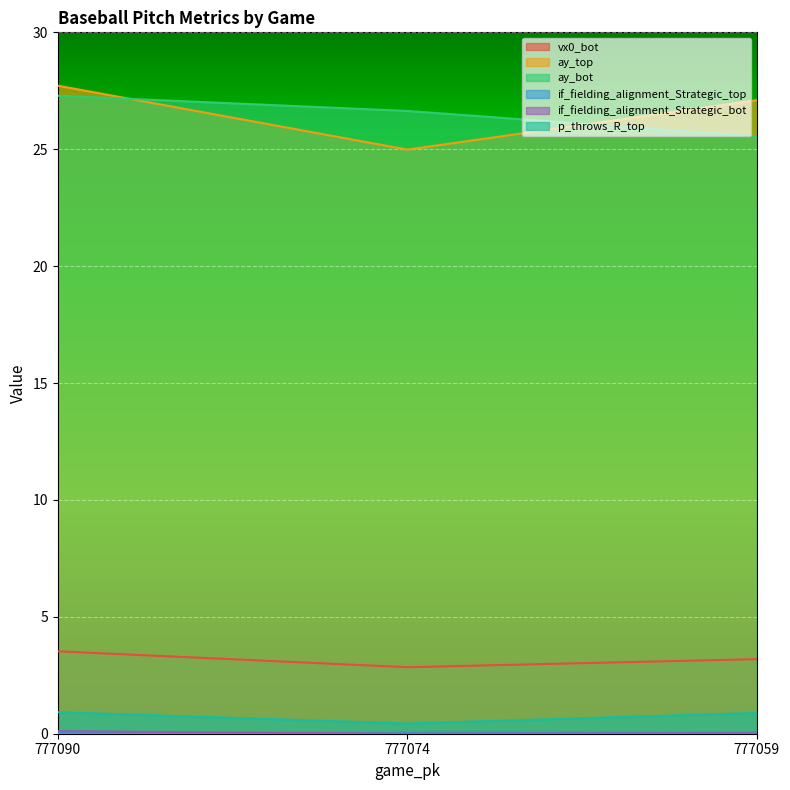

What is the sum of all p_throws_R_top values?

2.2